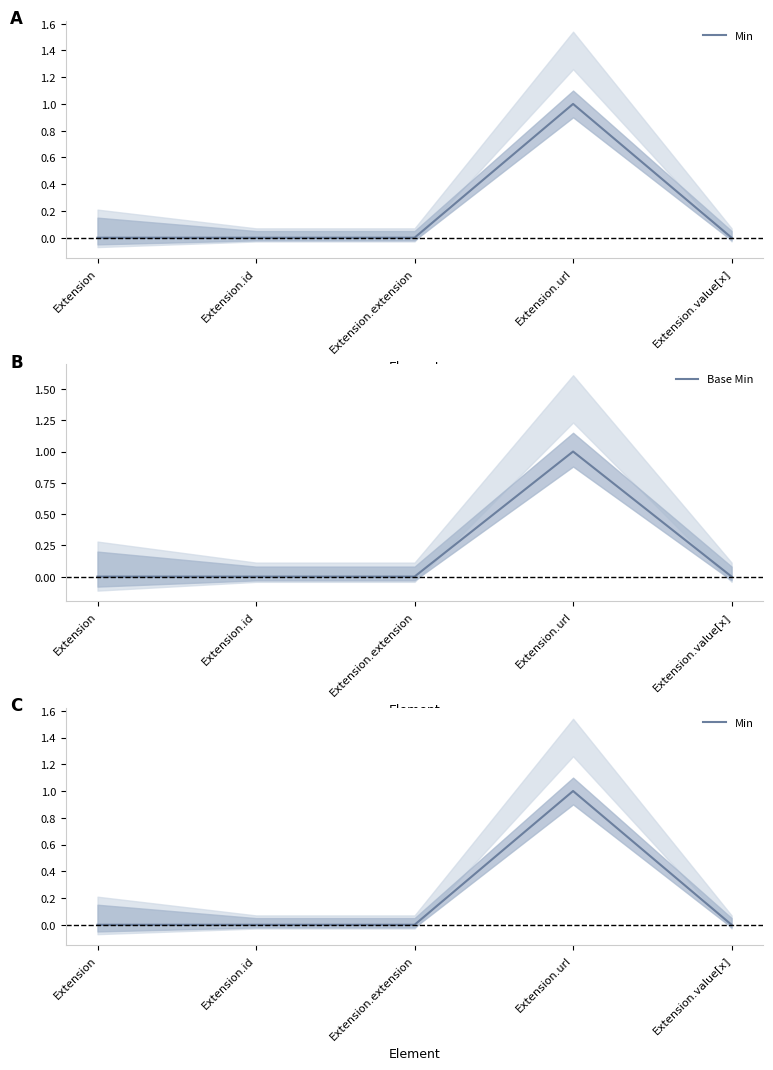

Is the value of Min at Extension.url greater than the value of Base Min at Extension.url?

No